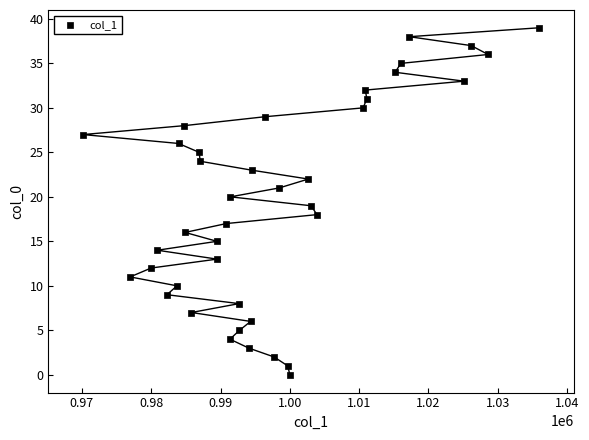

What is the range of Y values (max minus min)?

39